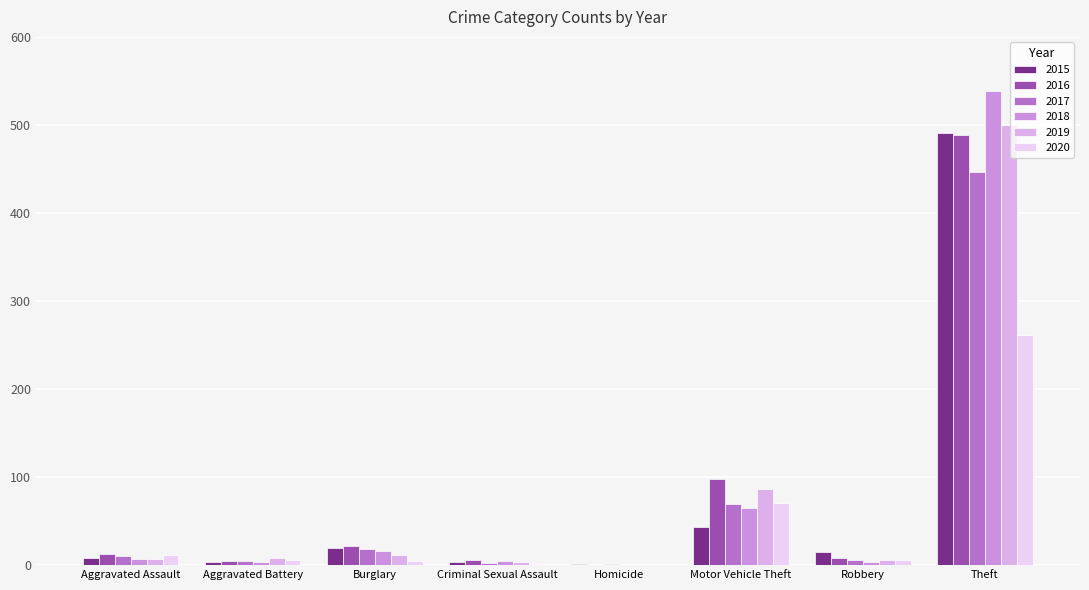

What is the sum of all 2015 values?

584